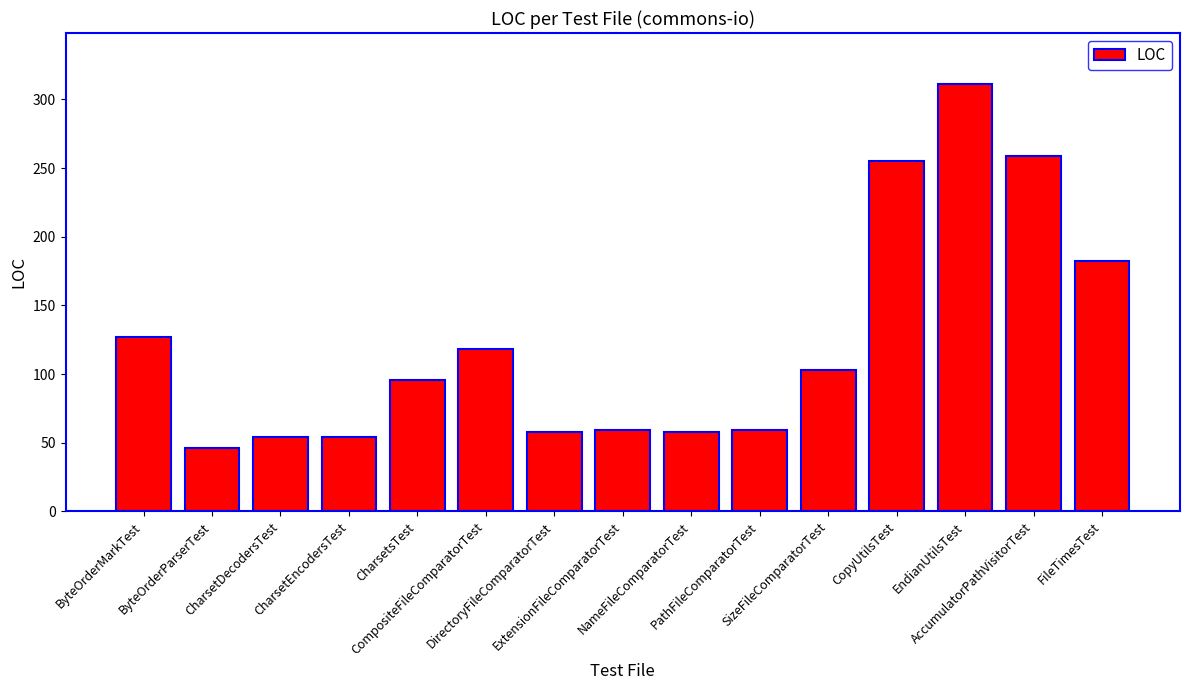

The chart shows a value of 59 at ExtensionFileComparatorTest. True or false?

True